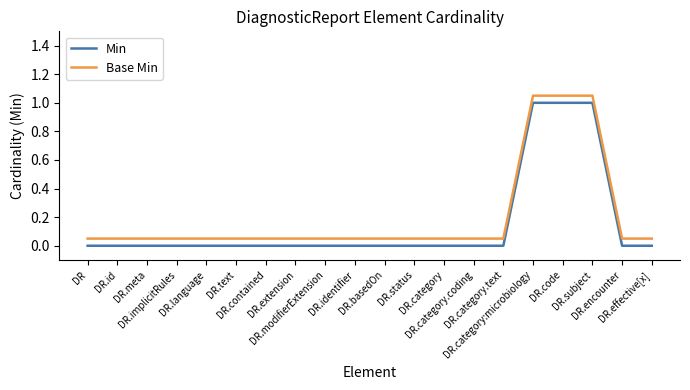

True or false: Base Min and Min intersect in this chart.

False